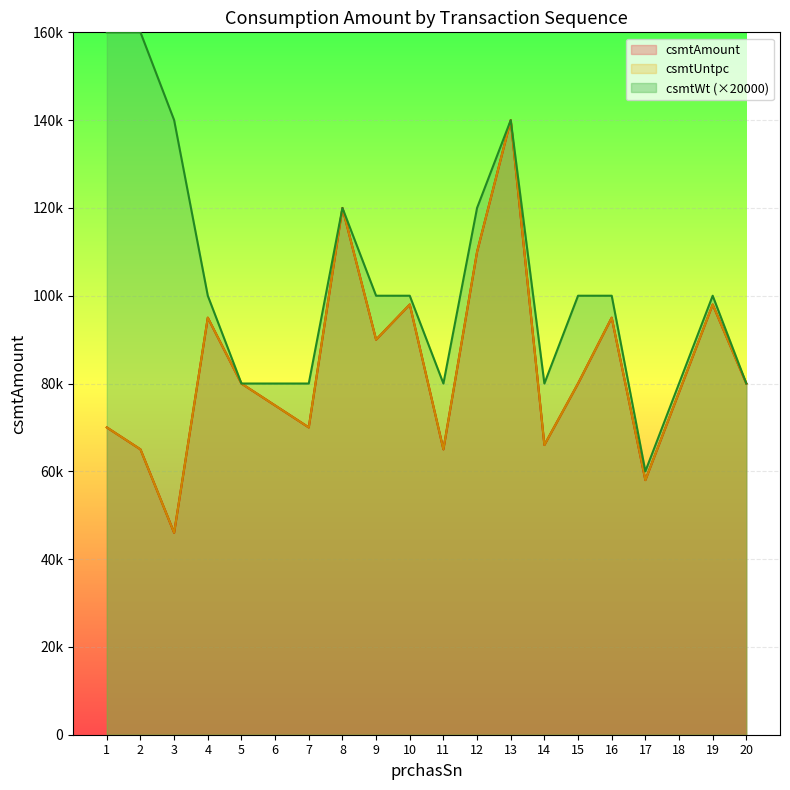

The csmtWt series shows 80000 at 11. True or false?

True